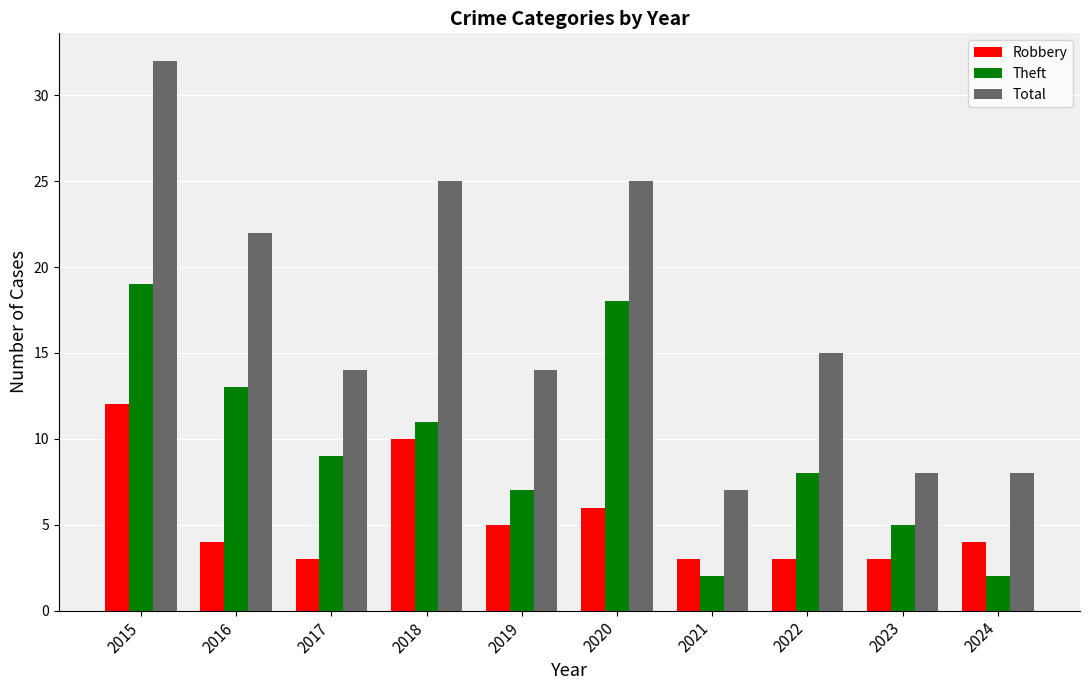

Rank the series at 2022 from highest to lowest value.

Total, Theft, Robbery